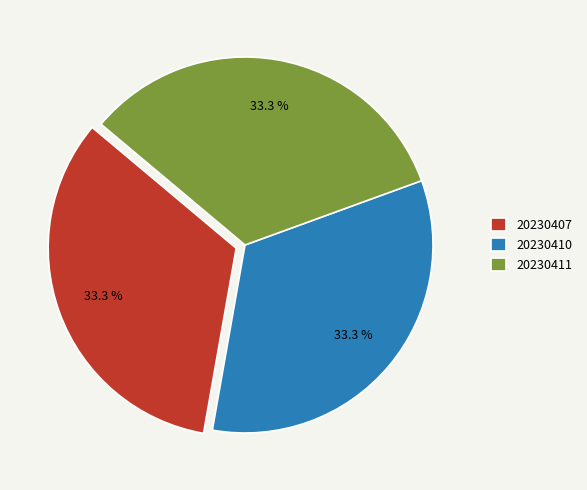

To the nearest percent, what is the average slice percentage?

33%